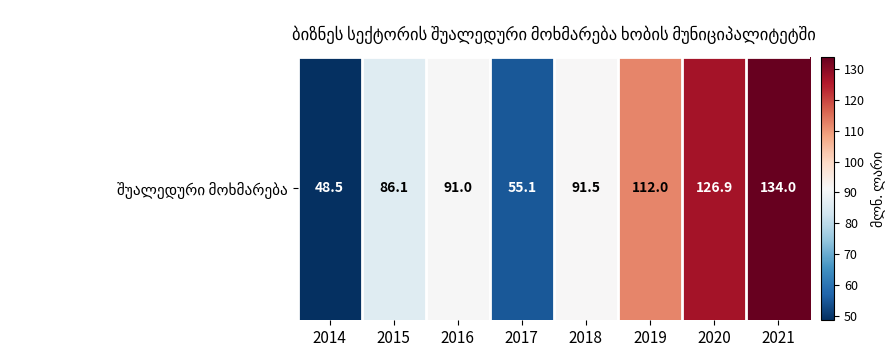

Where does the data first go above 91?

2016